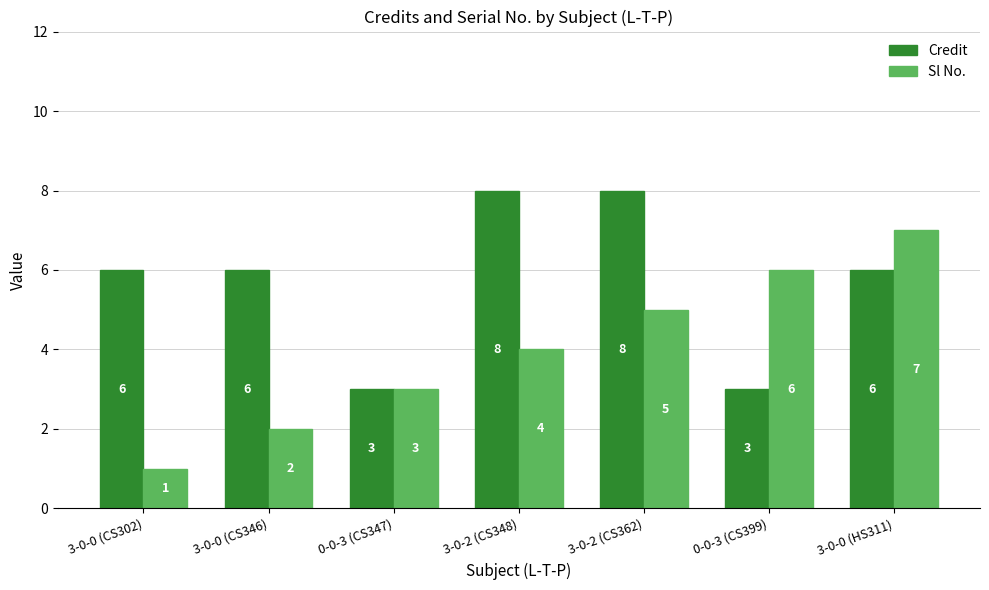

The value of Sl No. at 3-0-0 (CS346) is 1. True or false?

False